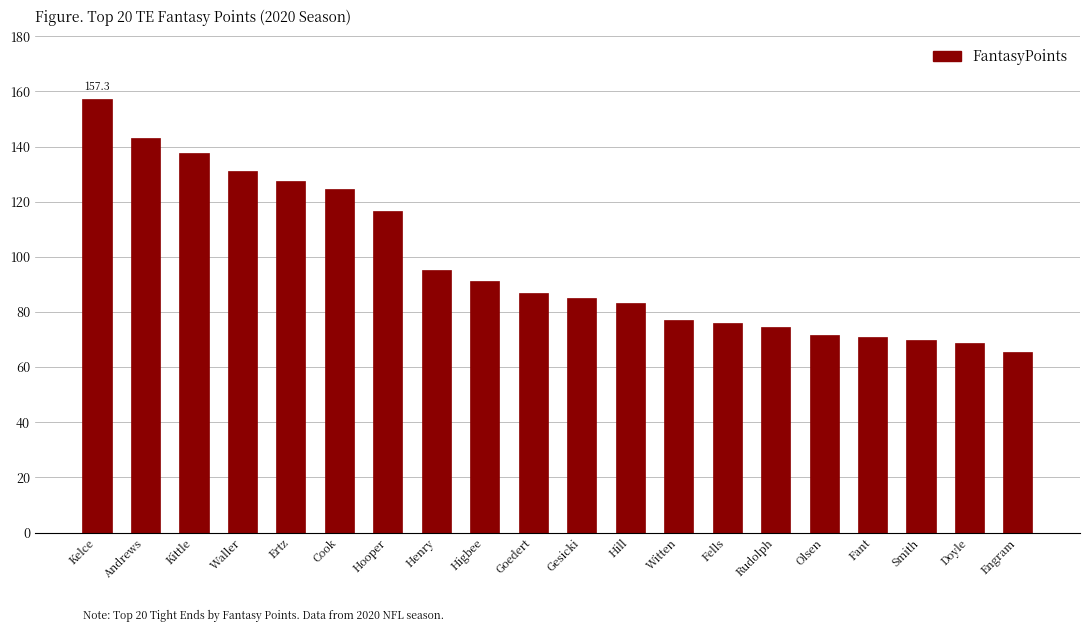

Count the number of categories in the chart.

20